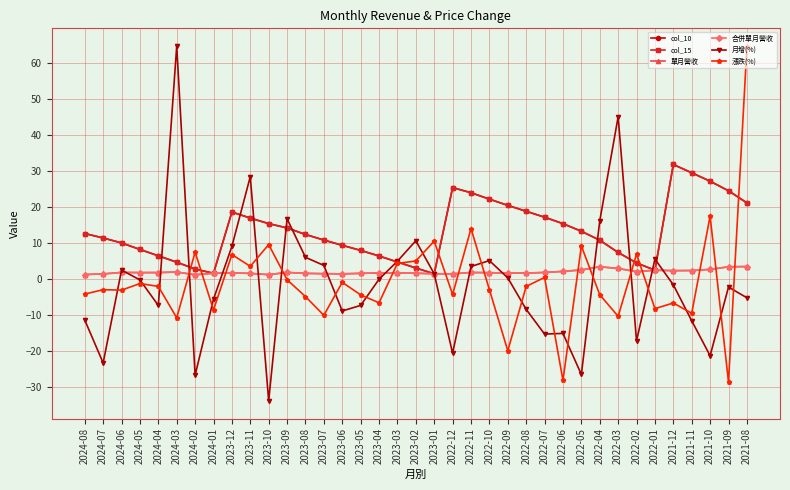

How many values in 月增(%) are below zero?

21